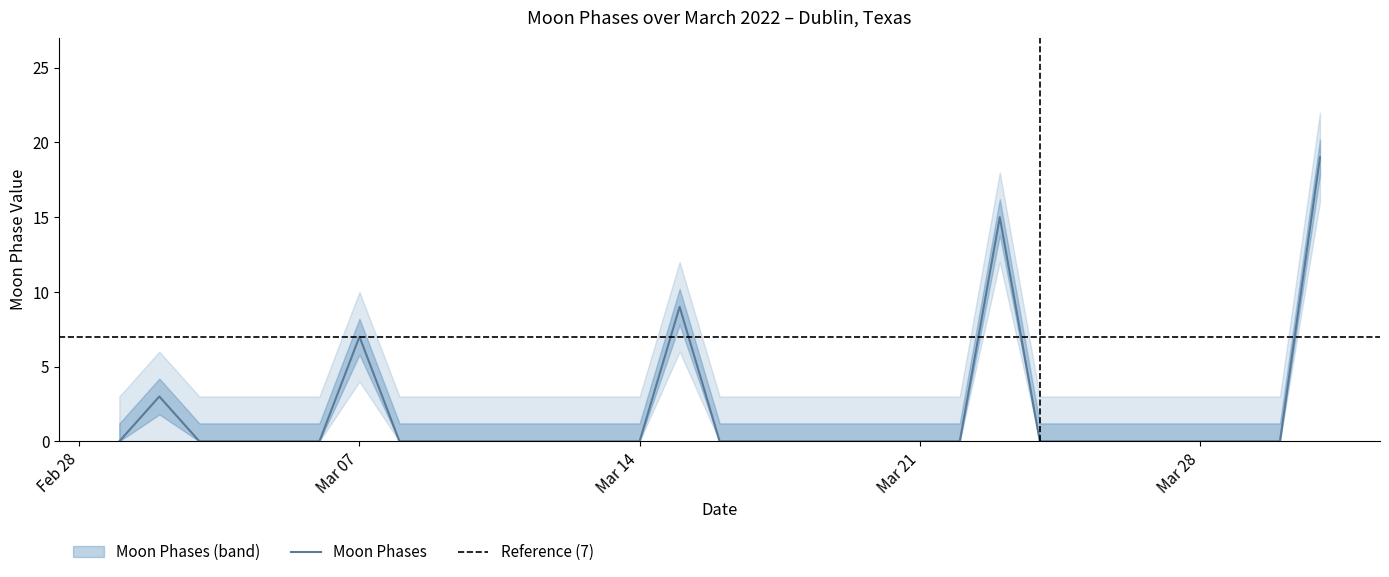

True or false: Moon Phases lower and Moon Phases upper cross at least once.

False